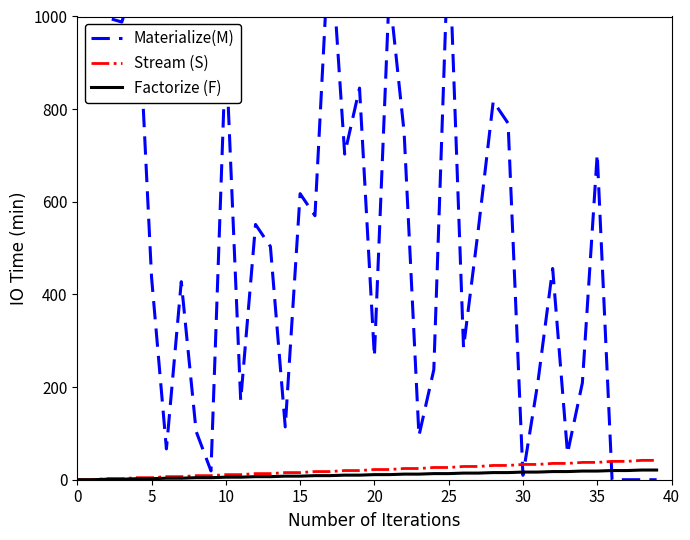

How many times do Stream (S) and Materialize(M) cross each other?

3